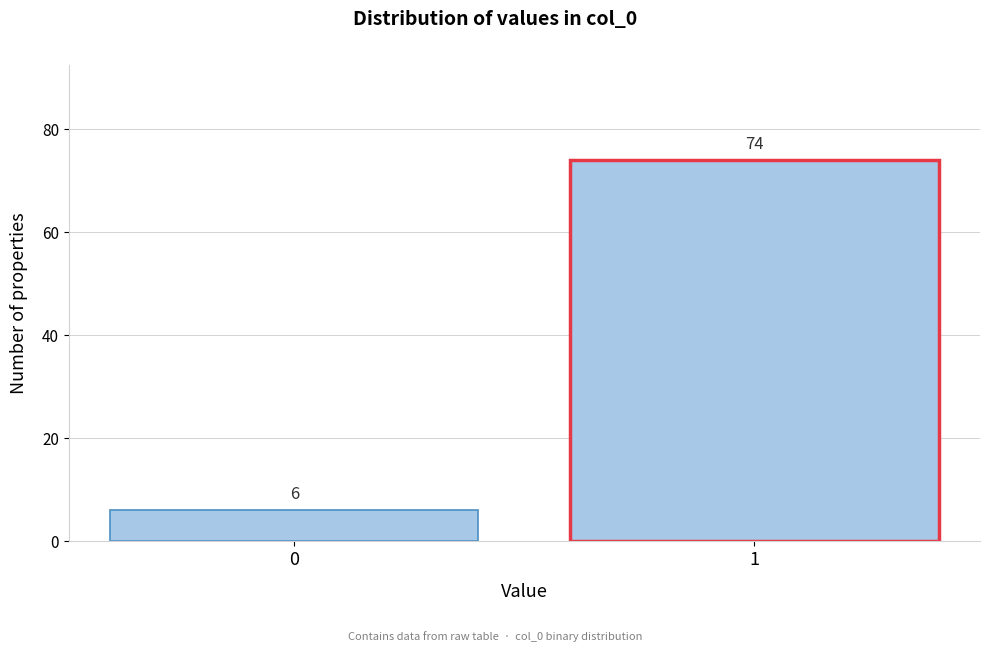

Reading left to right, list all the values displayed in this chart.

0=6	1=74